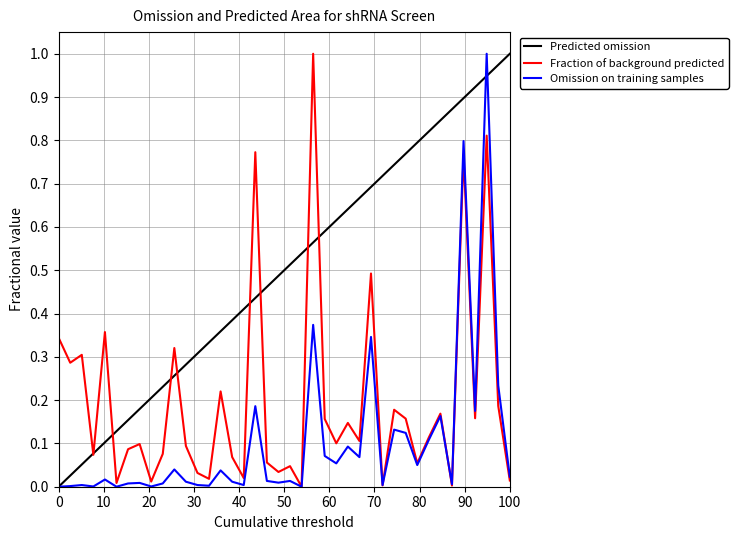

What is the highest value of the Fraction of background predicted series?

1.0